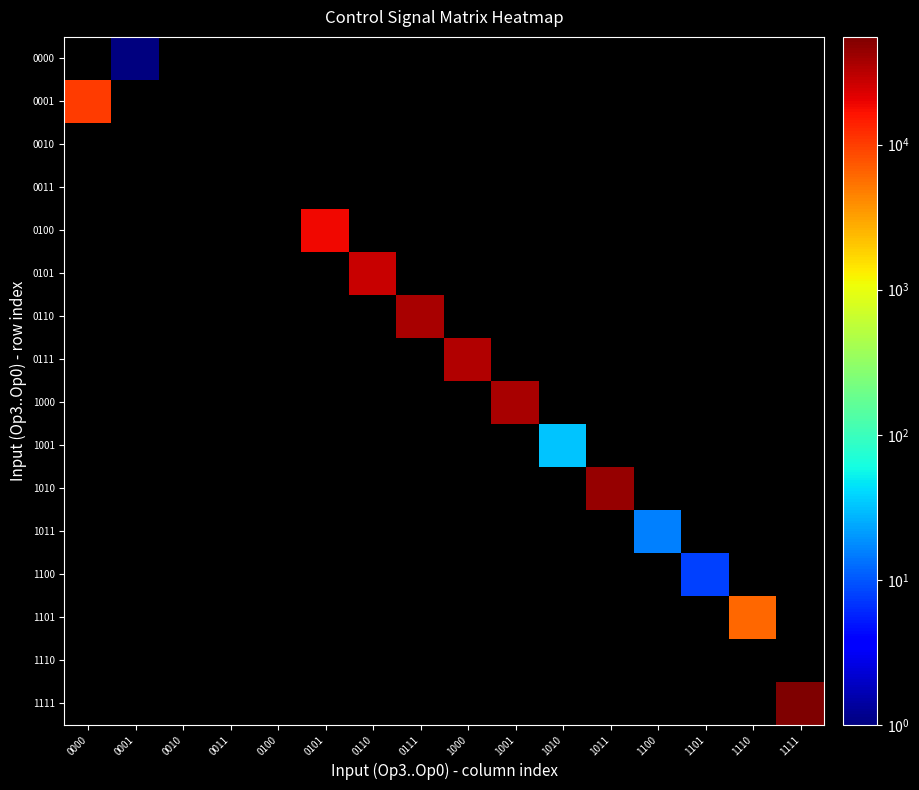

At 1110, list the series in order from smallest to largest.

0000, 0001, 0010, 0011, 0100, 0101, 0110, 0111, 1000, 1001, 1010, 1011, 1100, 1110, 1111, 1101